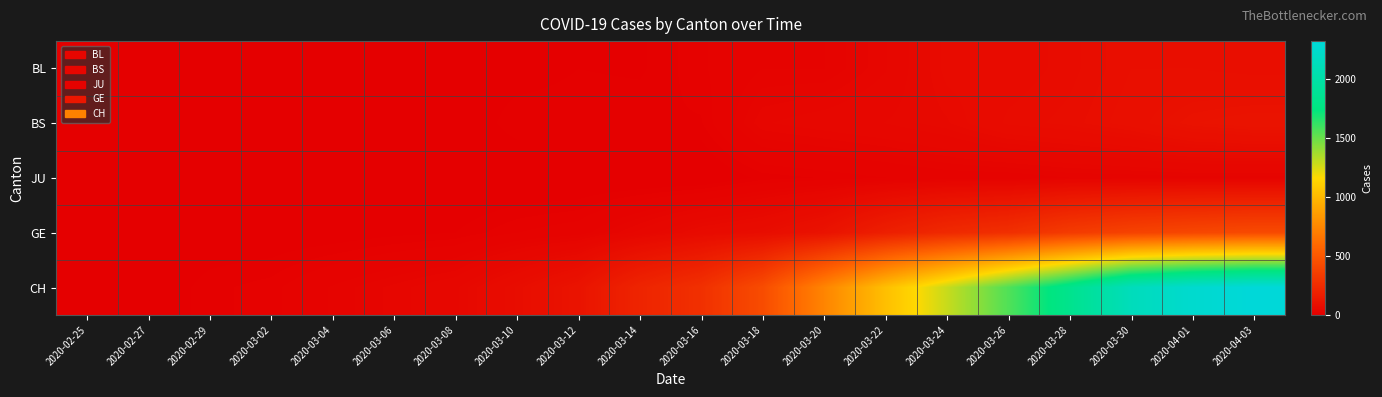

Between 2020-03-24 and 2020-03-26, which series saw the biggest shift?

CH